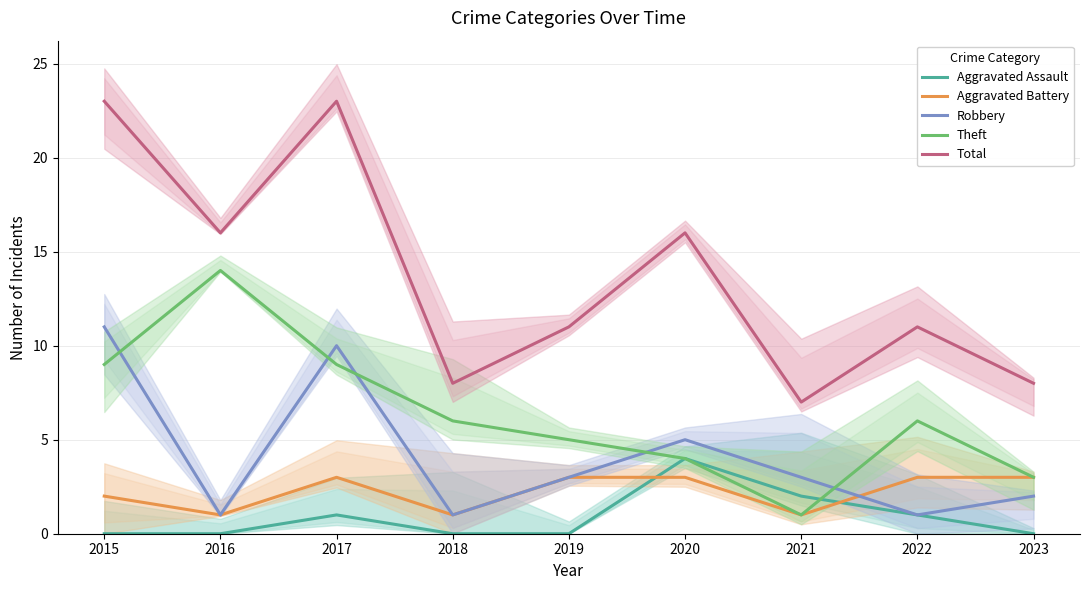

What is the value of the Aggravated Battery point at the 8th from the left?

3